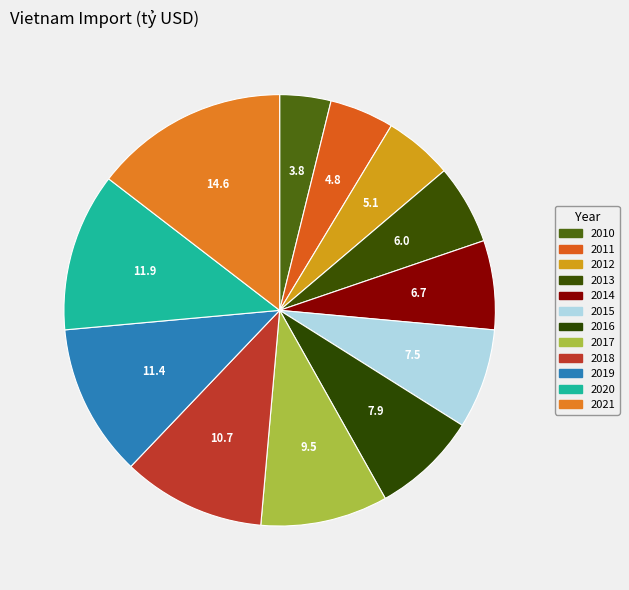

Is there any slice that represents more than half of the pie?

No